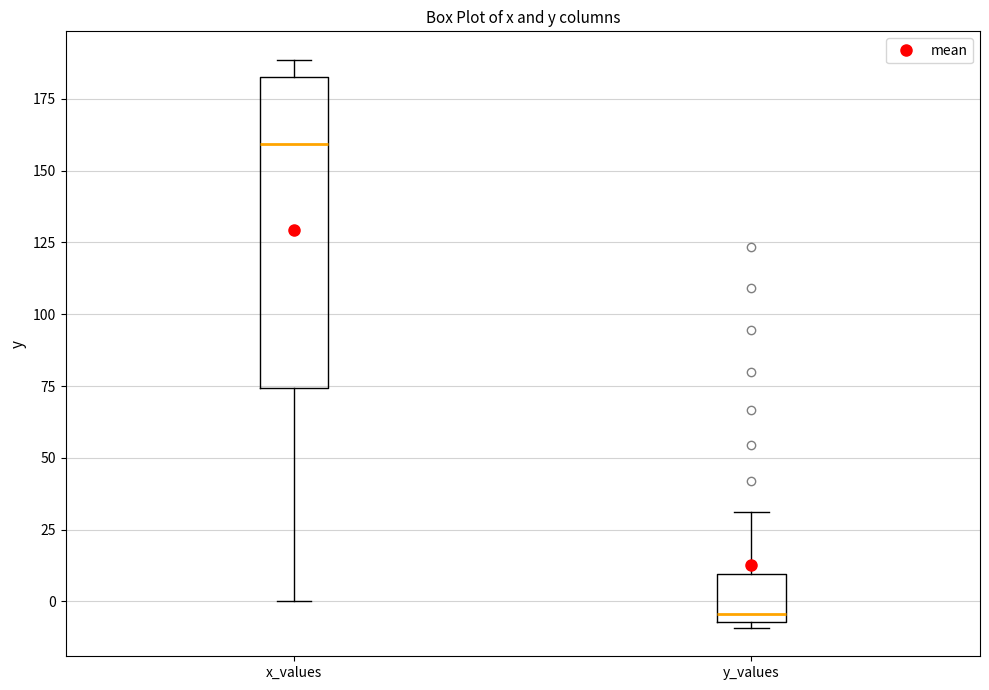

Which box is the tallest, from its lower edge to its upper edge?

x_values